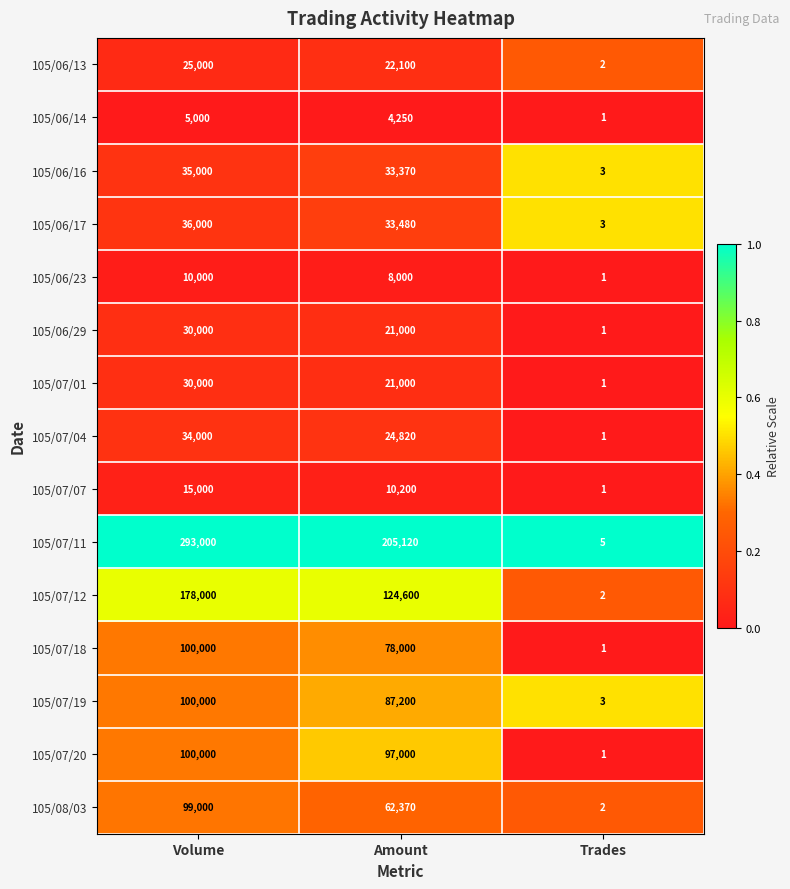

At which label is 105/07/18 closest to 50000?

Amount